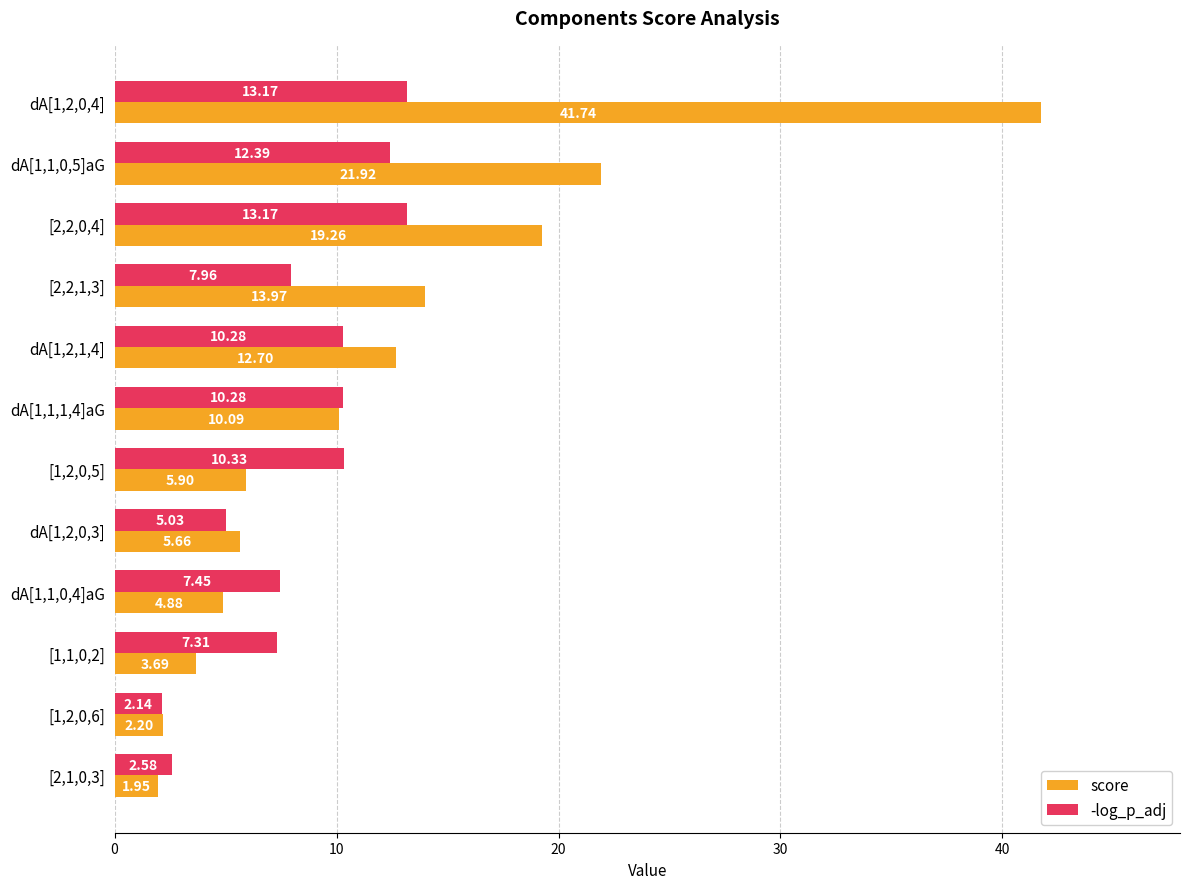

Is the value of -log_p_adj at dA[1,1,0,4]aG greater than the value of score at [2,2,1,3]?

No